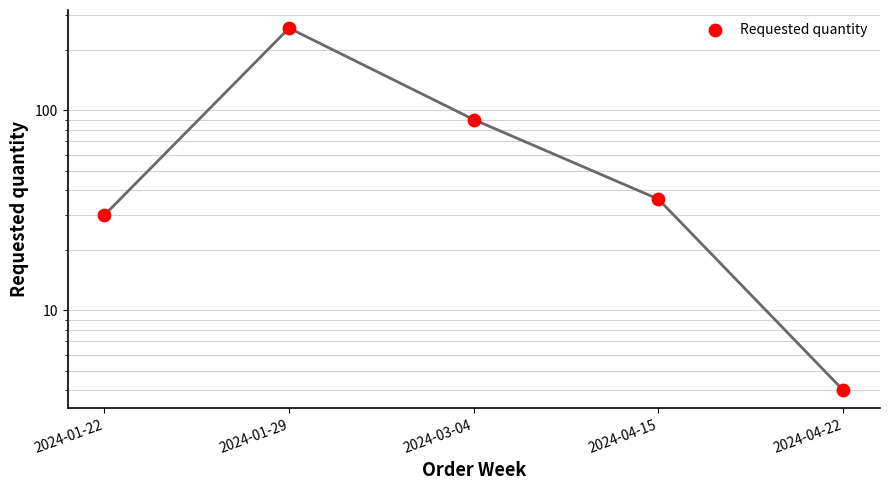

Between 2024-03-04 and 2024-01-22, which is larger?

2024-03-04